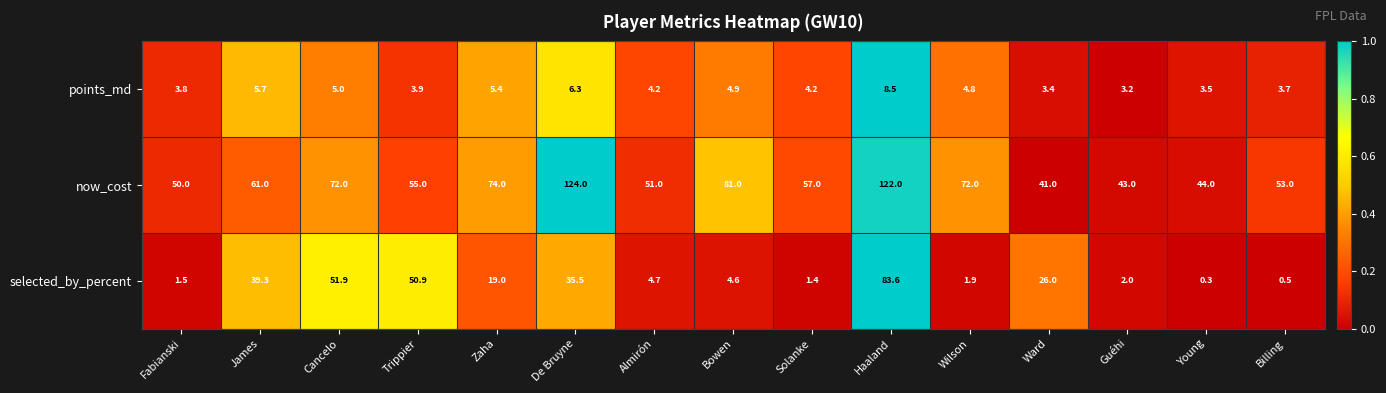

True or false: now_cost has a value of 122.0 at Wilson.

False